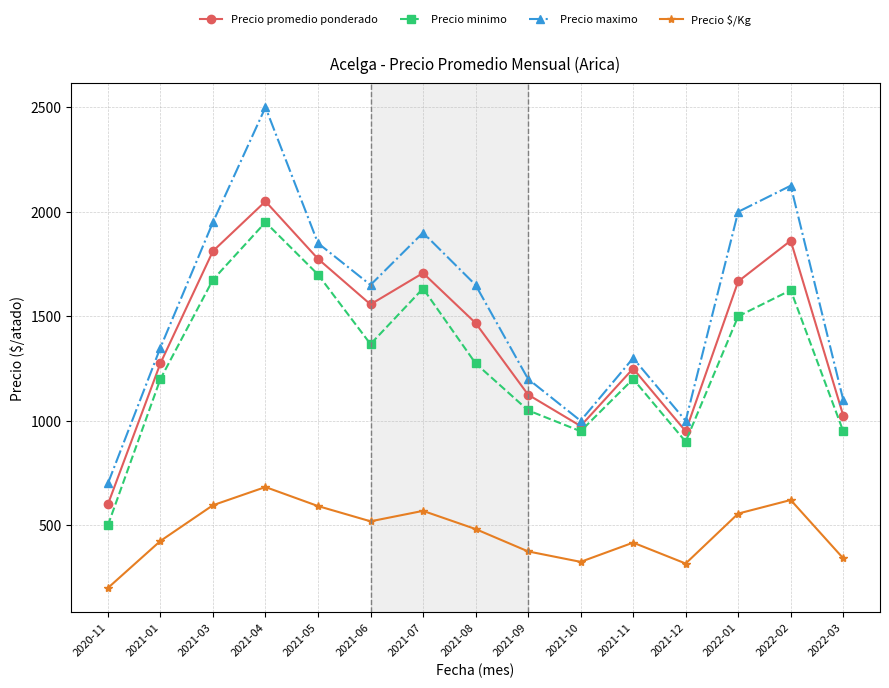

Does the chart have visible grid lines?

Yes